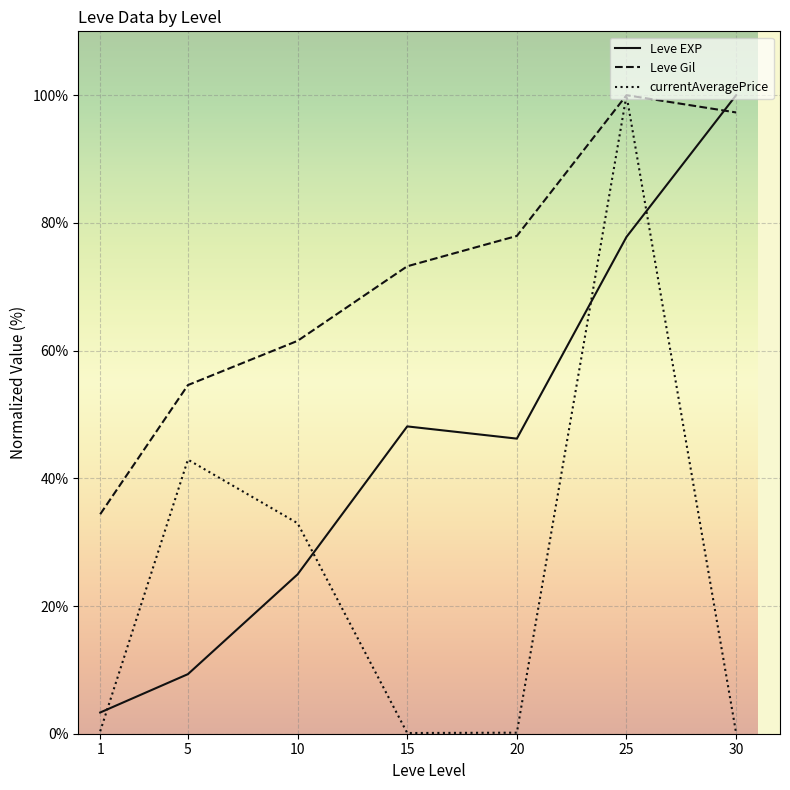

Between which two adjacent categories do currentAveragePrice and Leve EXP first intersect?

1 and 5